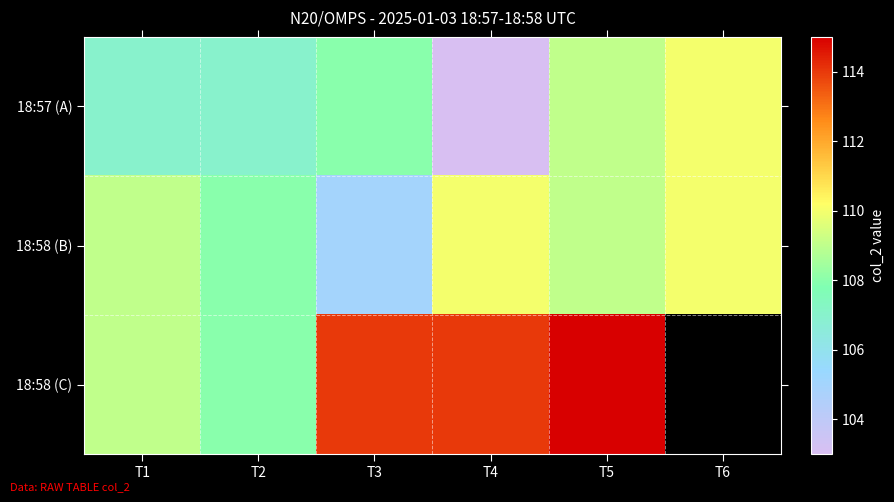

What is the average value of the 18:58 (B) series?

108.5